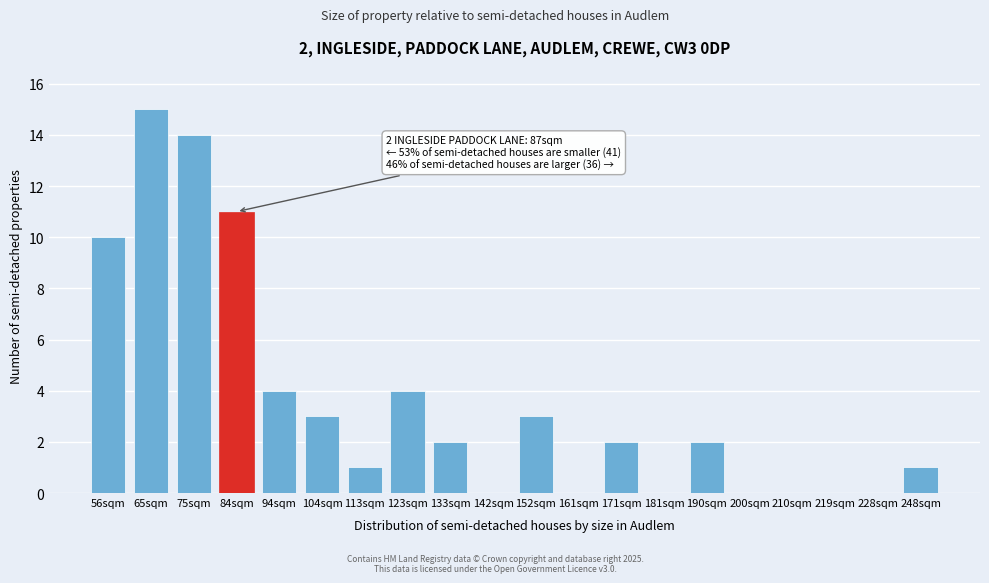

Reading left to right, what are all the values shown in this chart?

56sqm=10	65sqm=15	75sqm=14	84sqm=11	94sqm=4	104sqm=3	113sqm=1	123sqm=4	133sqm=2	142sqm=0	152sqm=3	161sqm=0	171sqm=2	181sqm=0	190sqm=2	200sqm=0	210sqm=0	219sqm=0	228sqm=0	248sqm=1